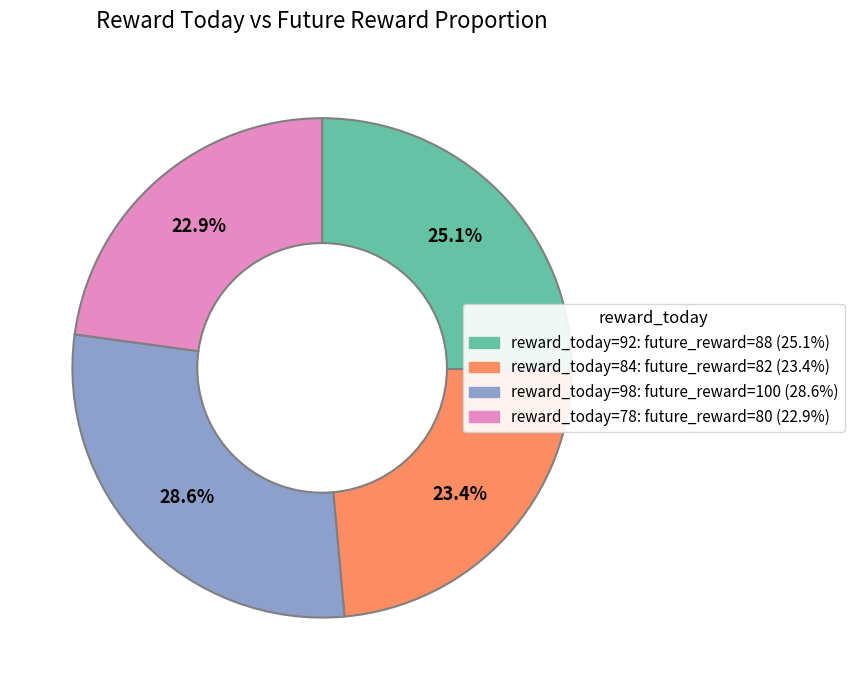

Does any single category account for the majority?

No